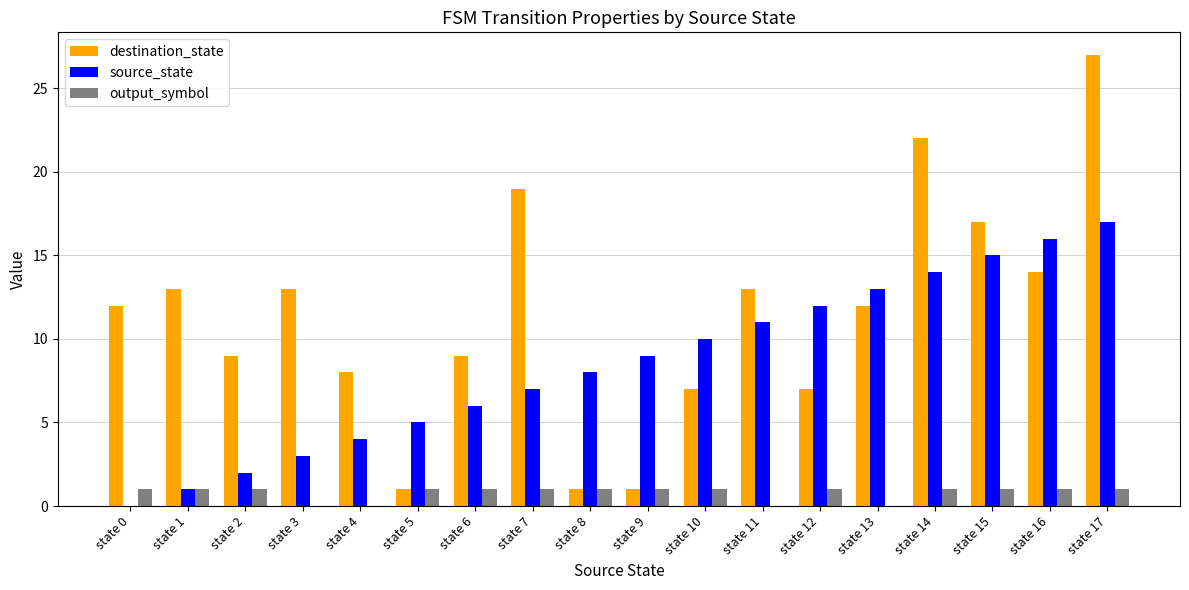

At which category does the chart reach its peak across all series?

state 17